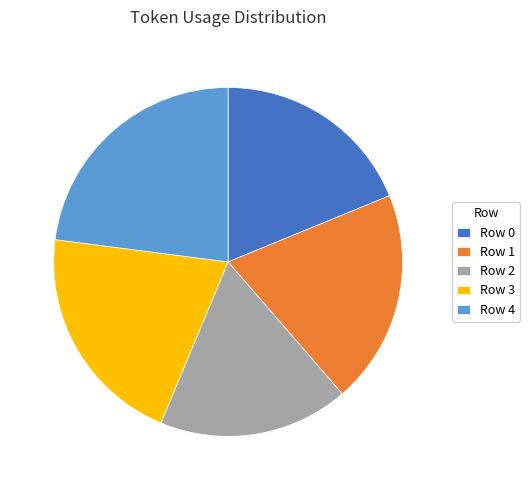

Does Row 2 account for over 50% of the chart?

No